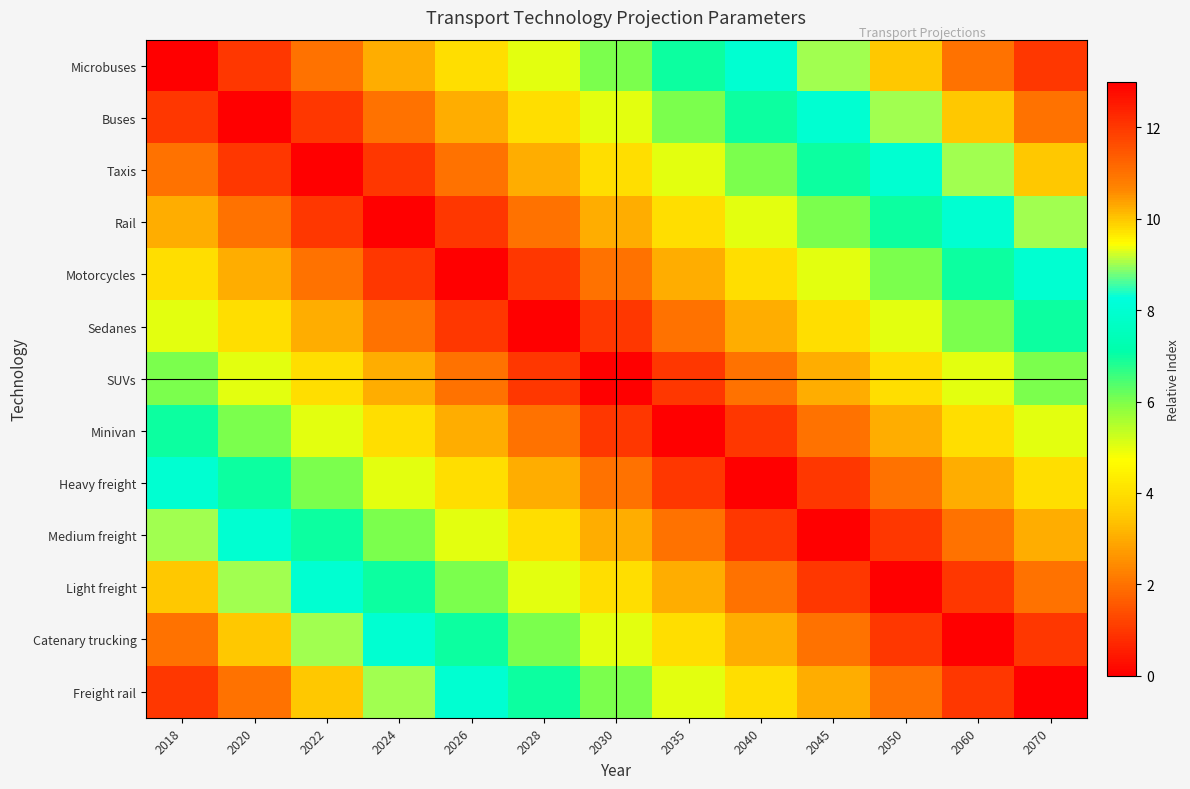

At which category is the sum across all series the highest?

2018